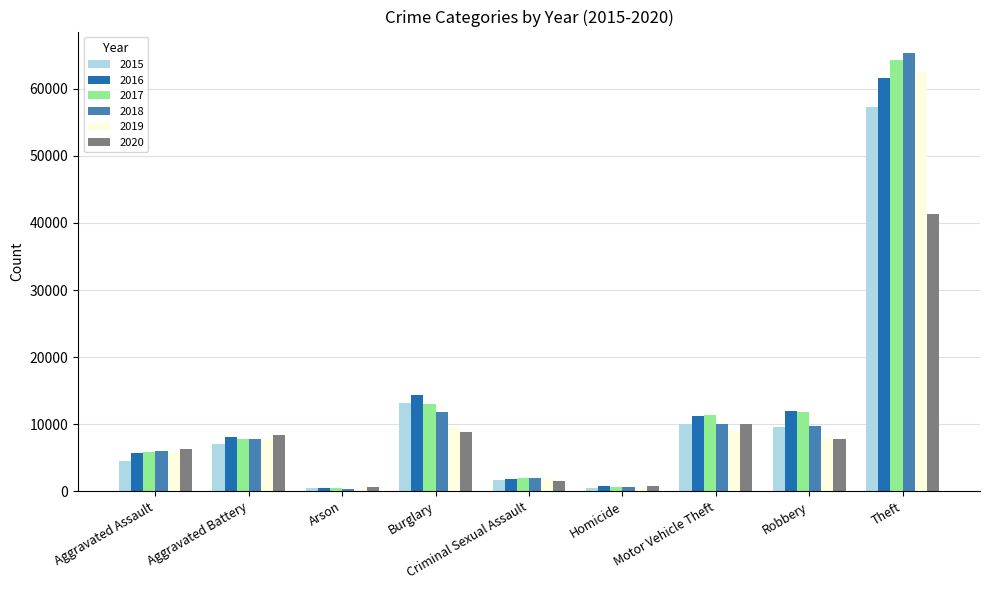

What is the difference between the highest and lowest values at Criminal Sexual Assault?

529